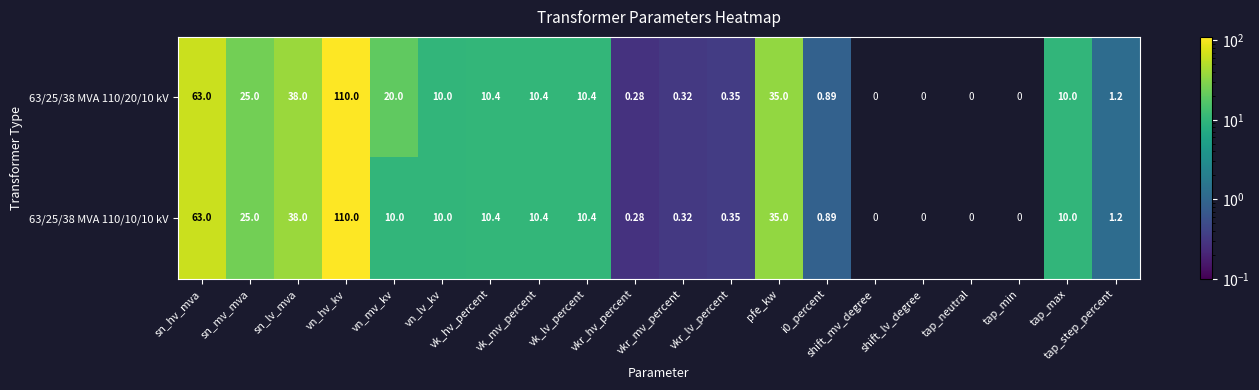

The value of 63/25/38 MVA 110/10/10 kV at vn_mv_kv is 10.0. True or false?

True